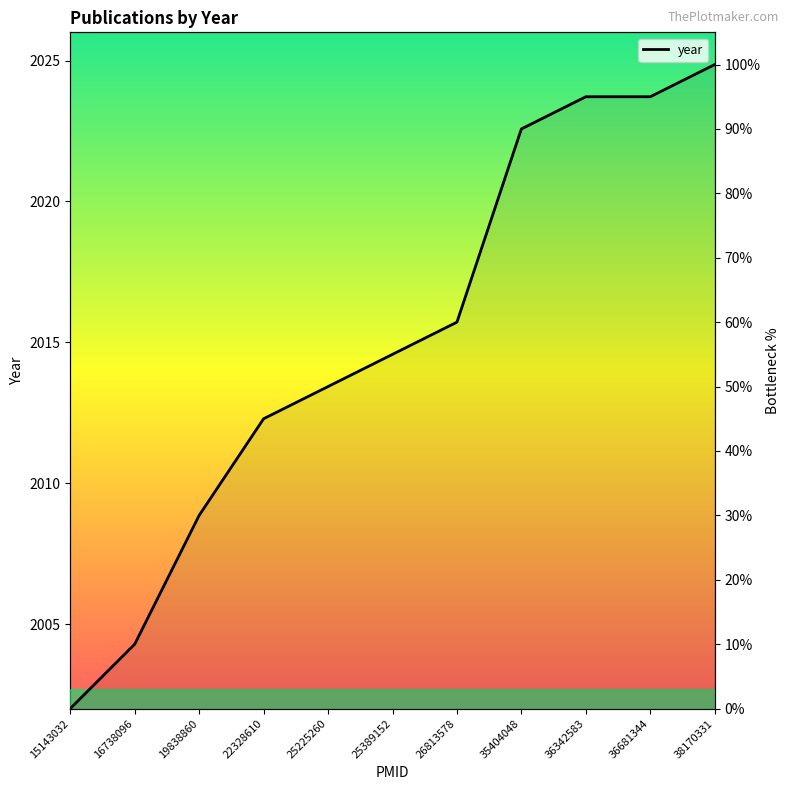

The value at 16738096 is 10.0. True or false?

True